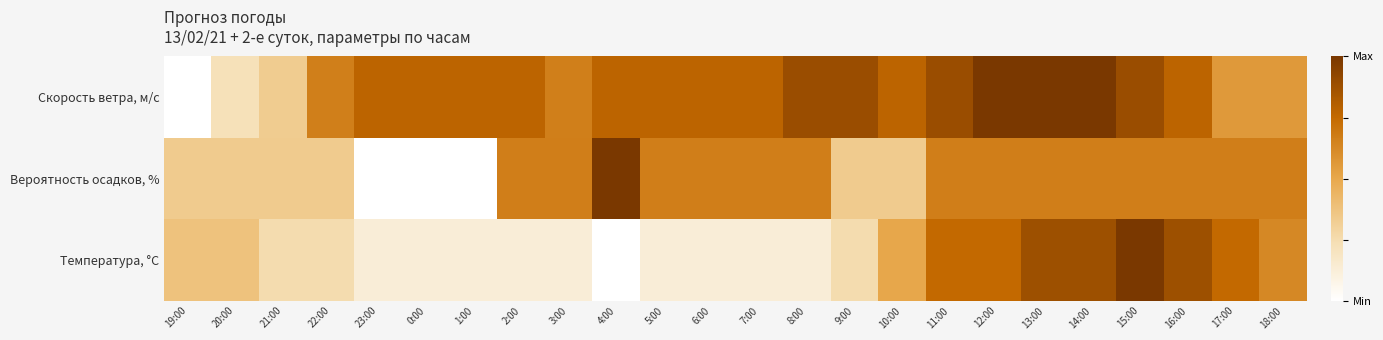

What is the spread (max minus min) of values at 11:00?

0.2